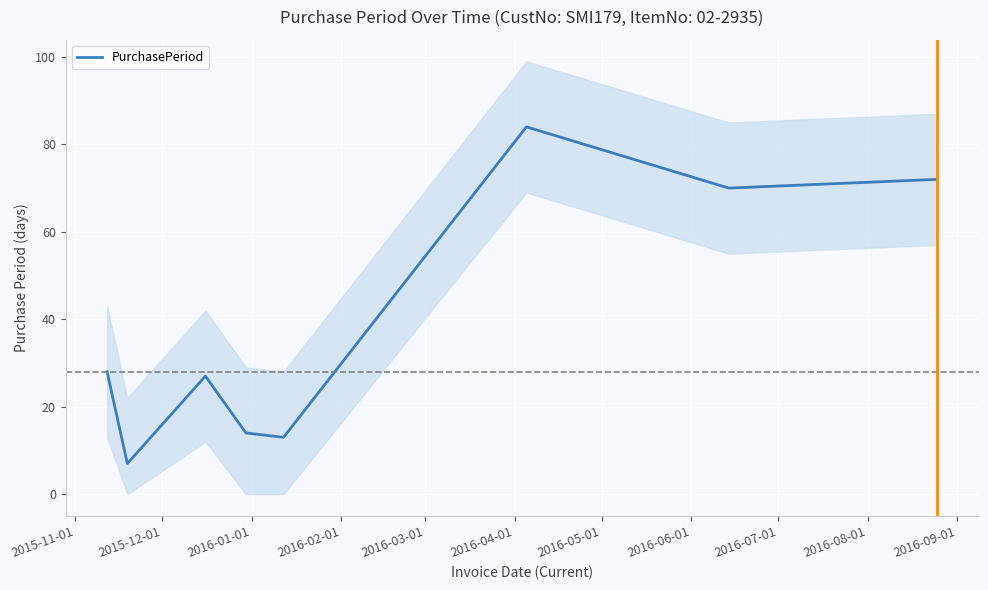

What is the highest value of the PurchasePeriod series?

84